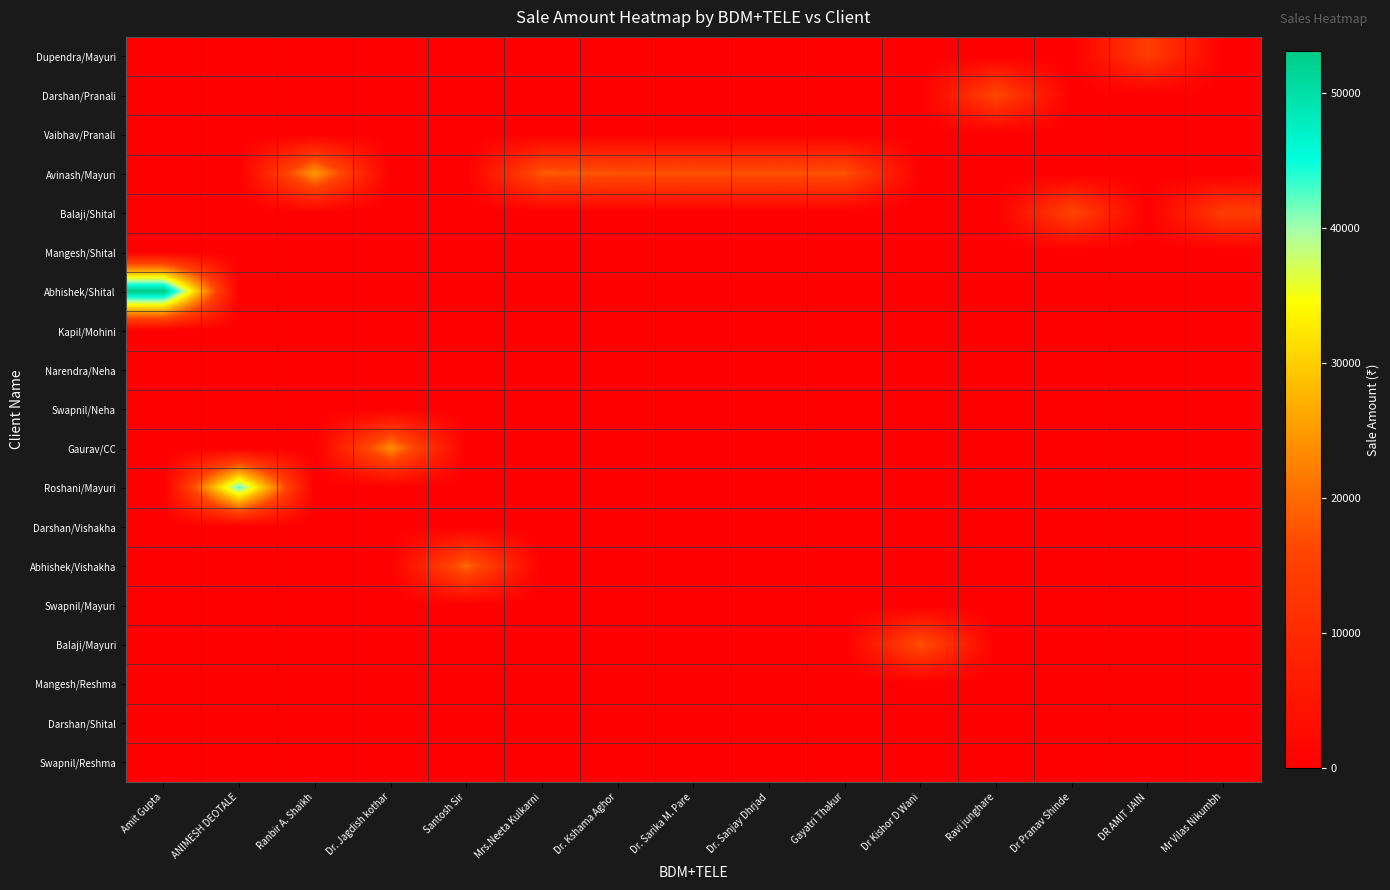

What is the maximum value shown in the chart?

53100